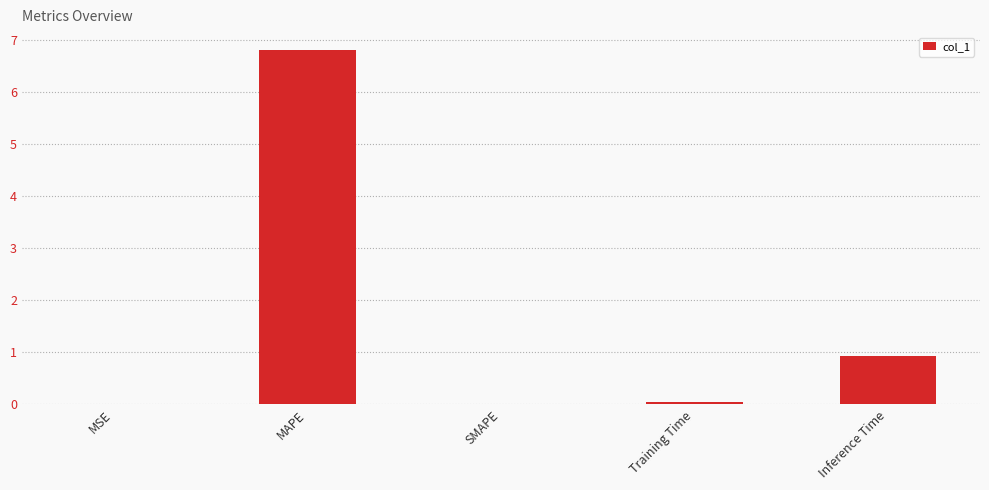

Which label corresponds to the largest value in the chart?

MAPE